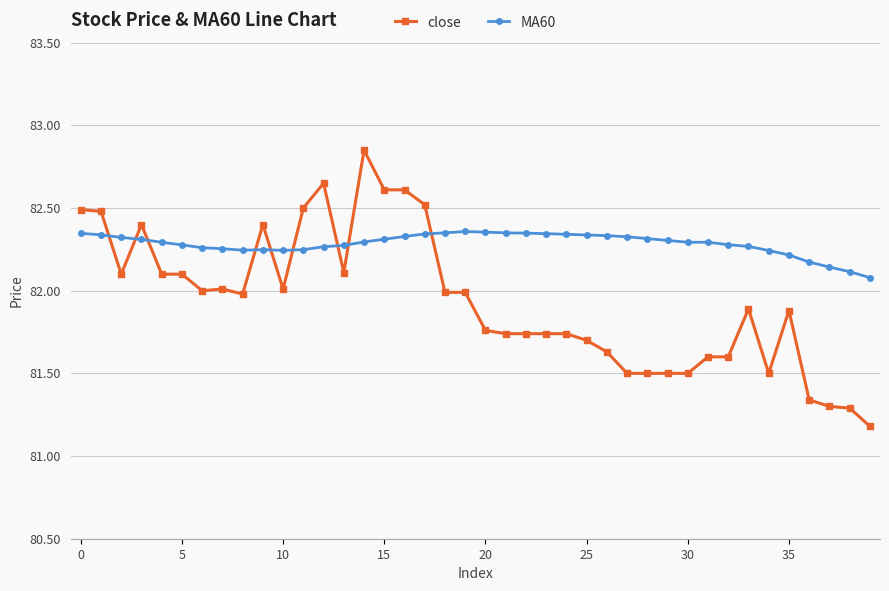

Is this an area chart (filled region under the line)?

No